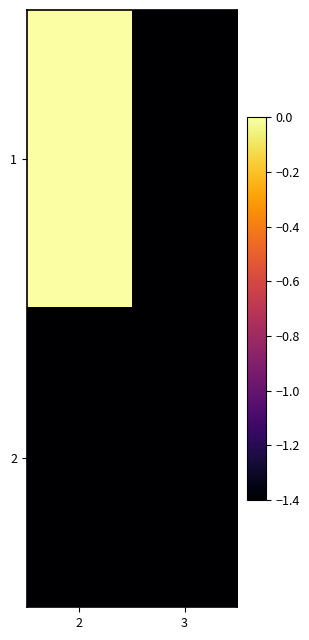

Which has a higher value, 3 or 2?

2